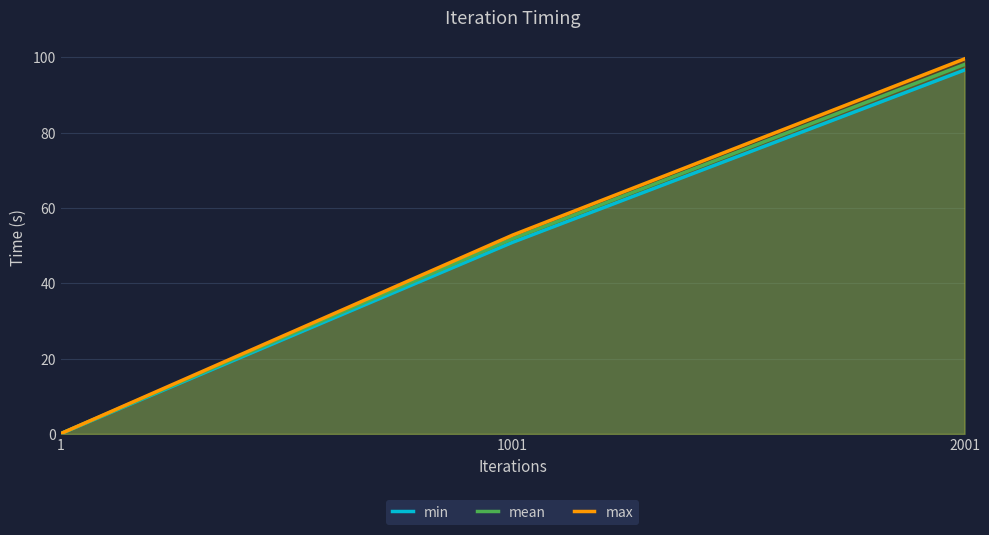

True or false: min has a value of 0.1 at 1.

True